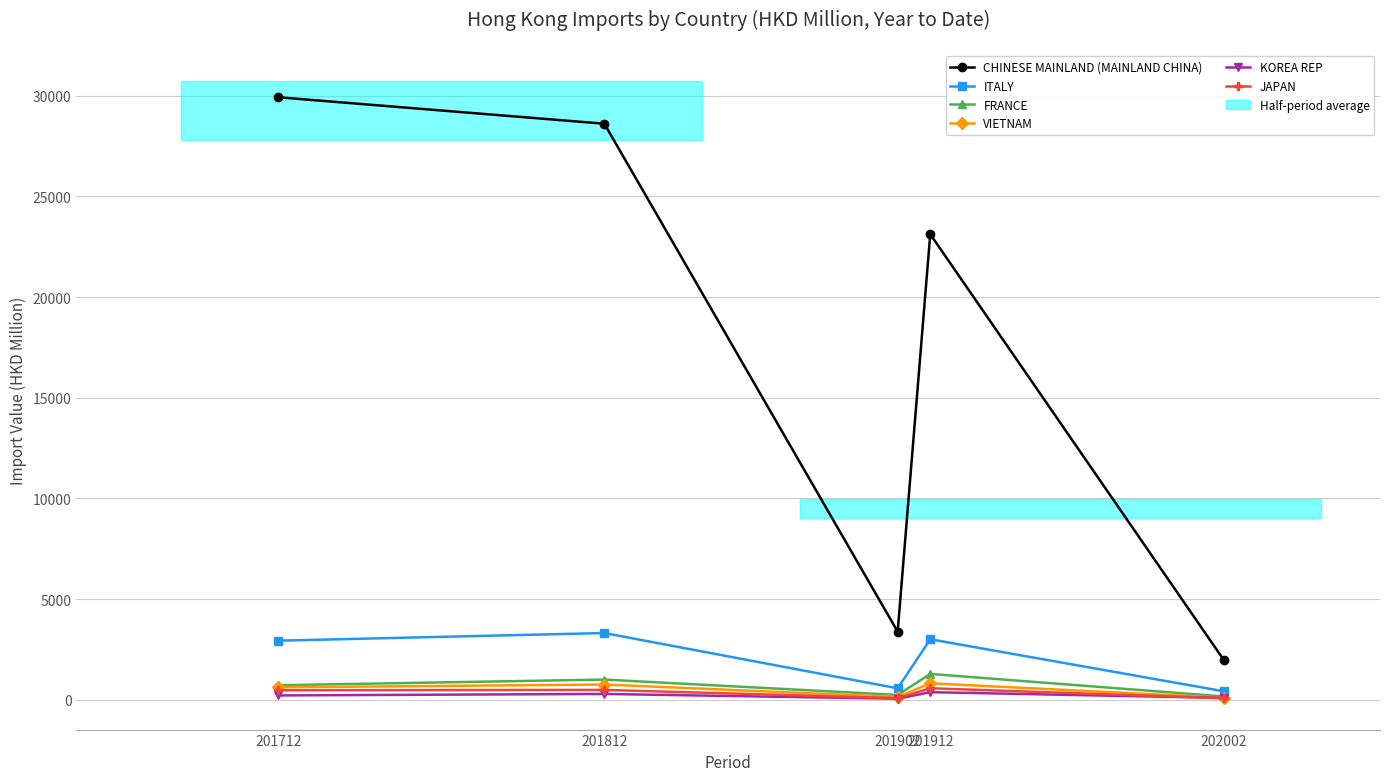

How many data points in FRANCE are above 717?

3